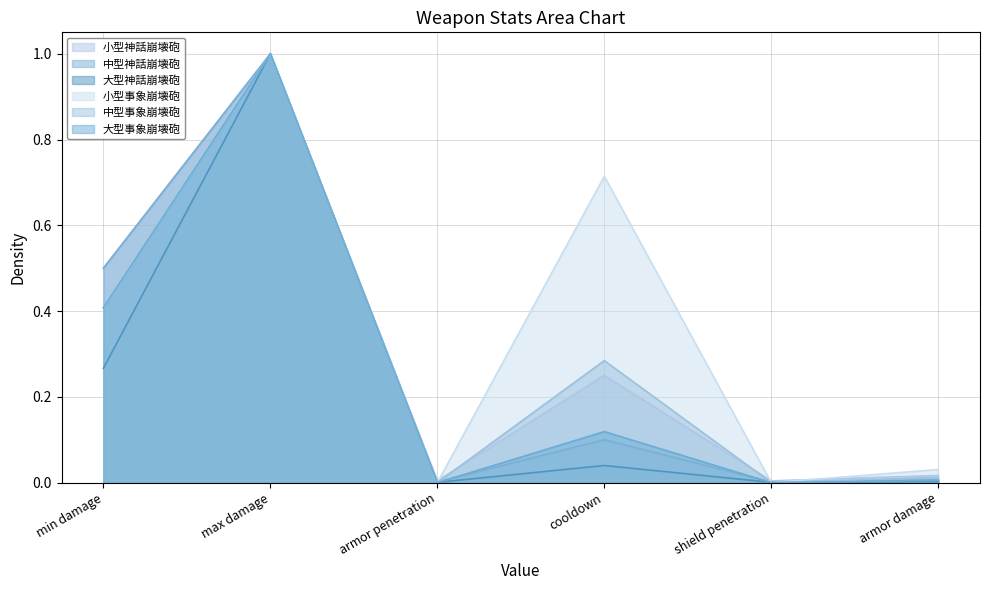

Which category has the highest value in the 中型事象崩壊砲 series?

max damage